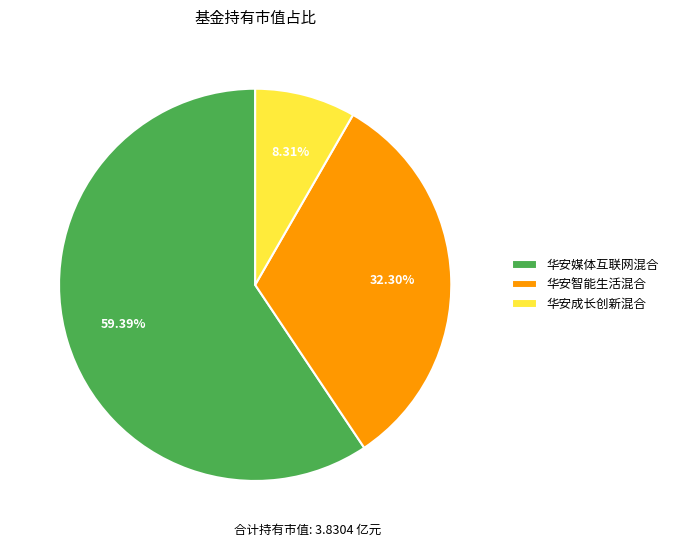

Do 华安成长创新混合 and 华安智能生活混合 together represent more than half of the pie?

No